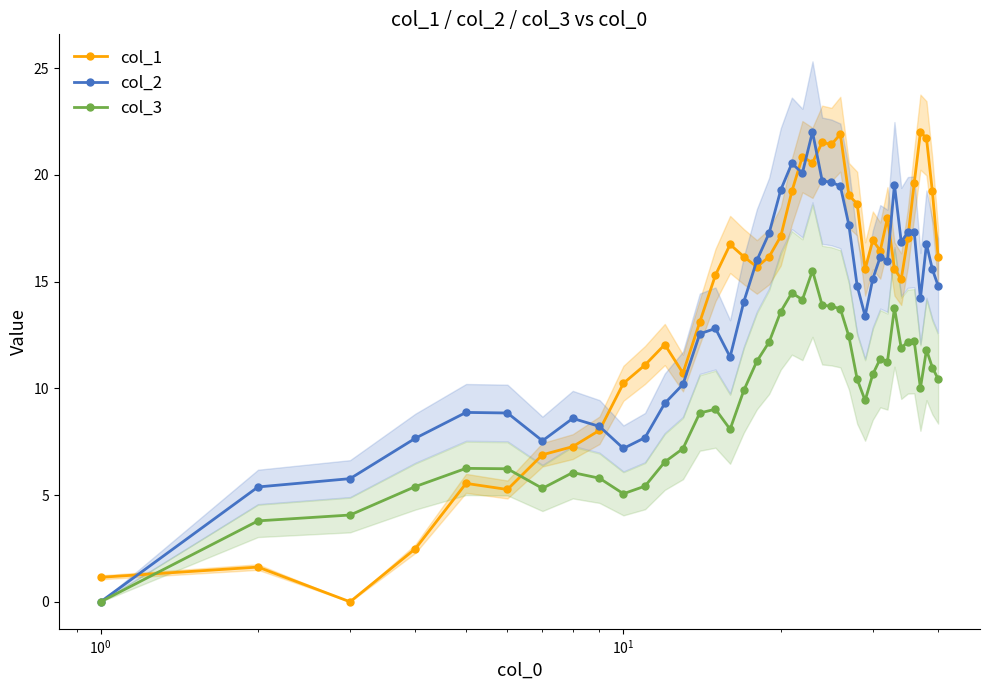

True or false: col_3 and col_1 intersect in this chart.

True